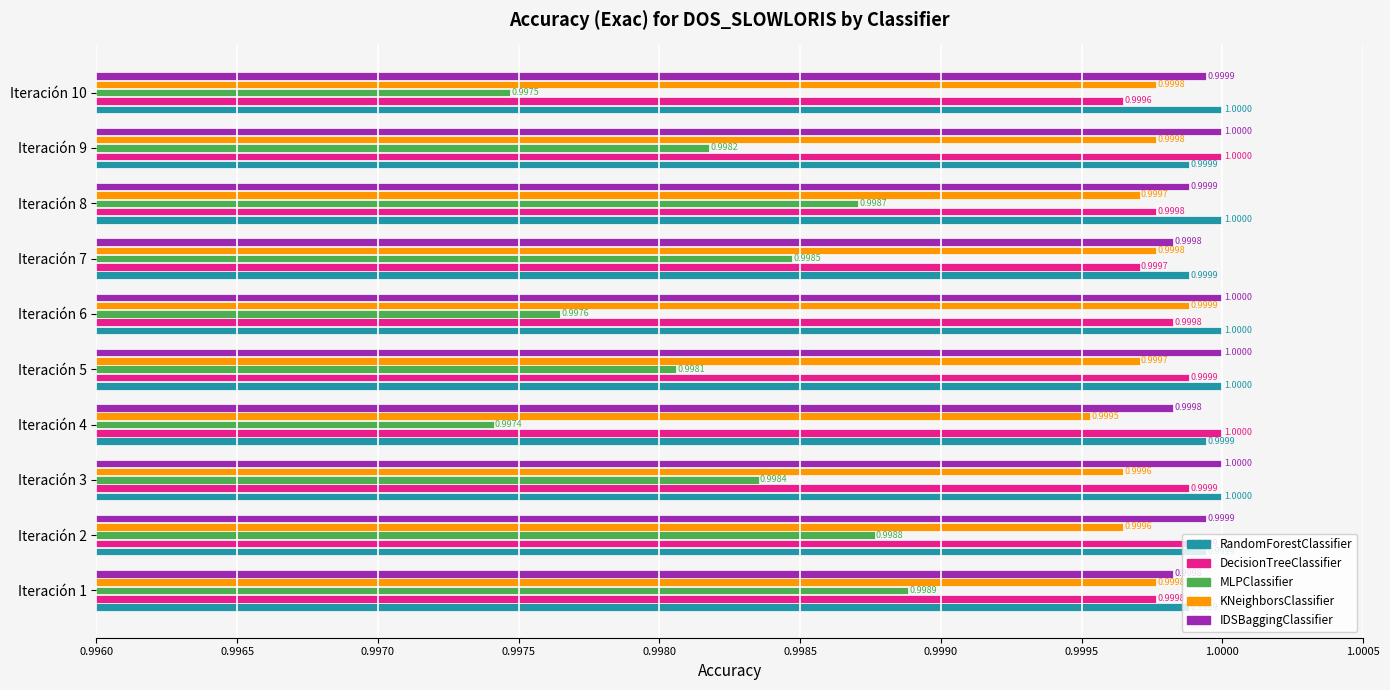

What is the average value of the KNeighborsClassifier series?

1.0